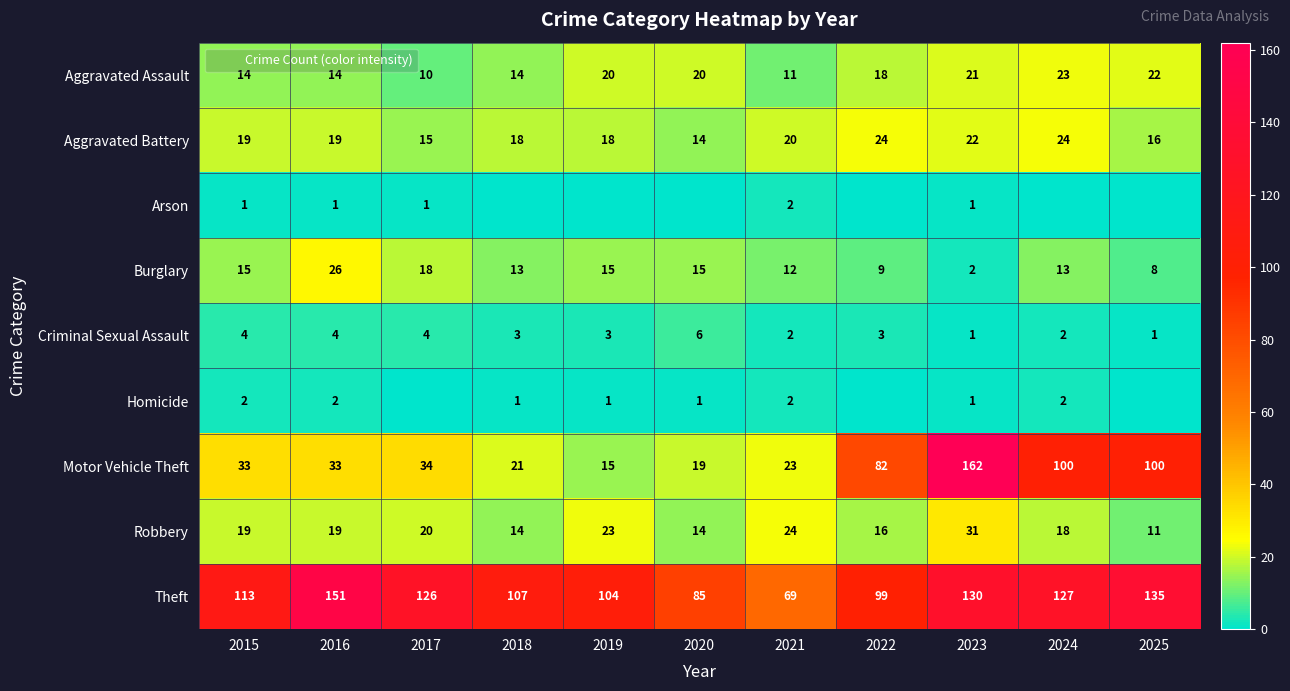

Rank the series by their maximum value, from highest to lowest.

Motor Vehicle Theft, Theft, Robbery, Burglary, Aggravated Battery, Aggravated Assault, Criminal Sexual Assault, Arson, Homicide